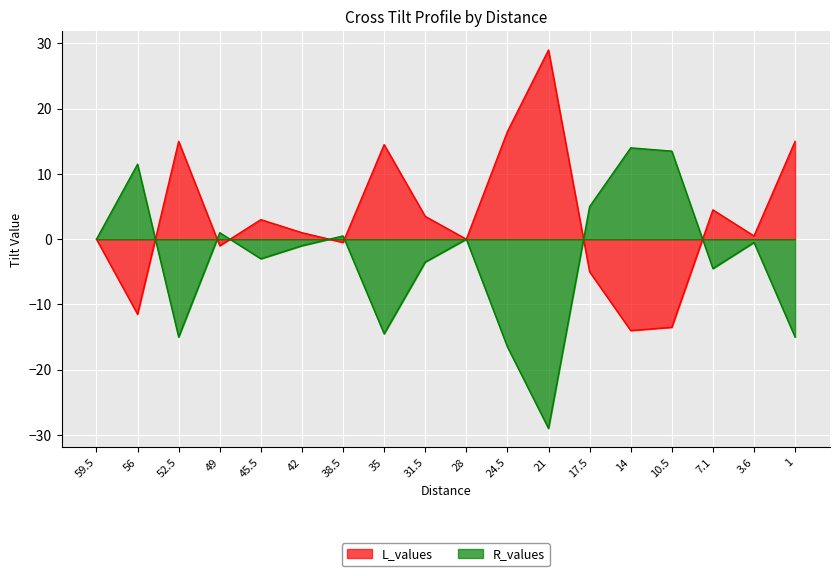

How many interior local valleys does the R_values series have?

5